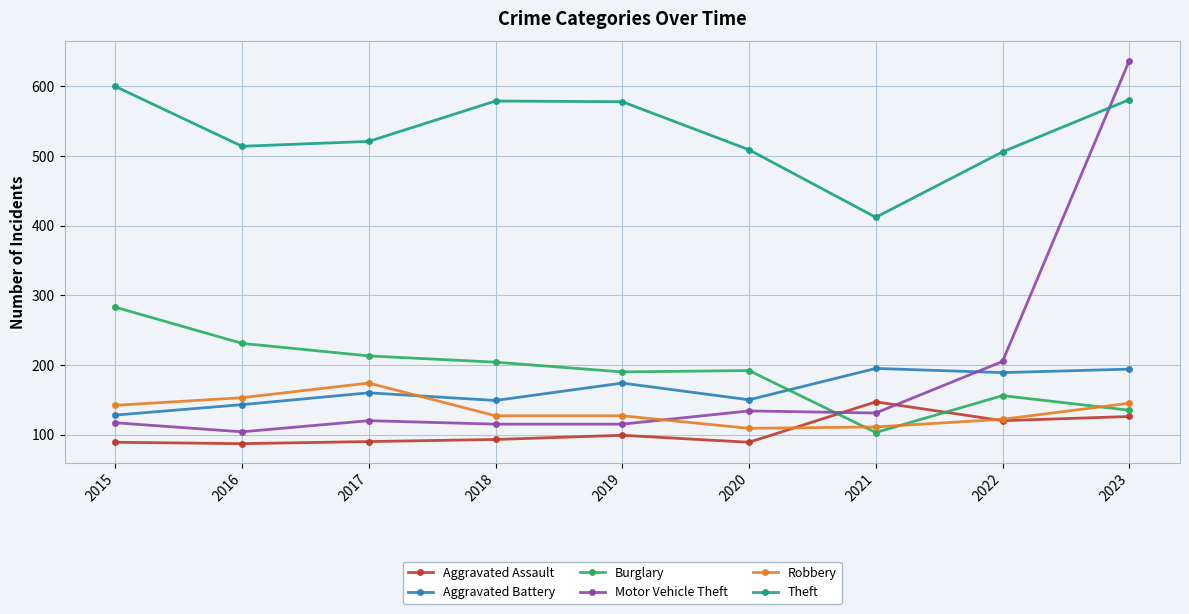

How many lines are shown in the chart?

6